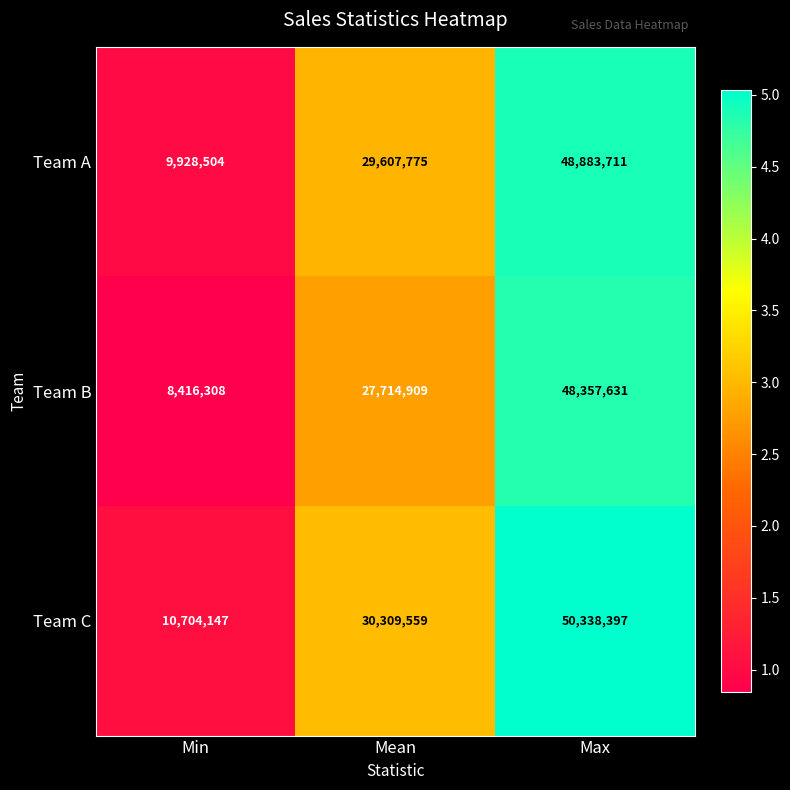

Is it true that Team A equals 10207051 at Mean?

False